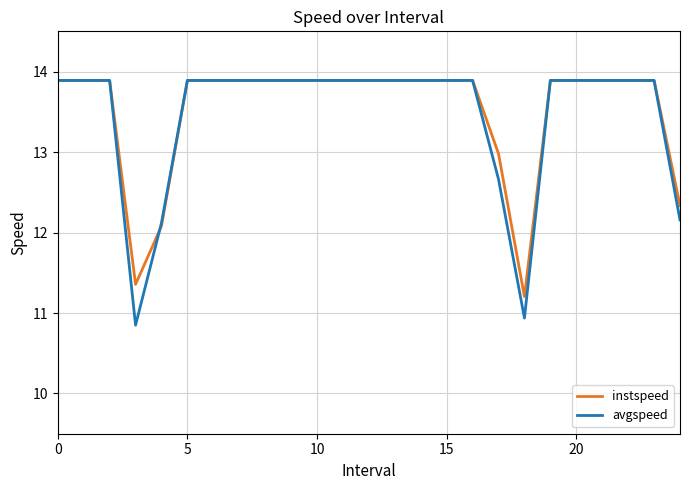

What is the greatest value displayed?

13.9